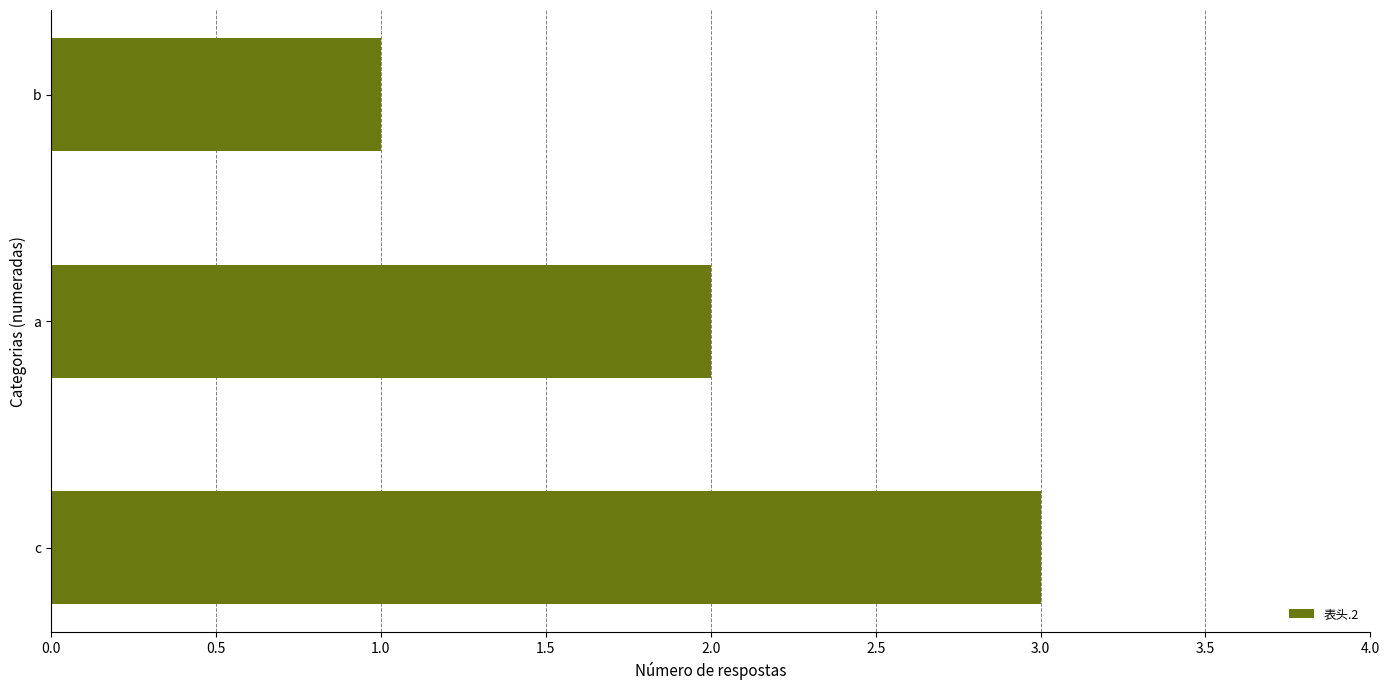

Where is the data nearest to the value 2?

a